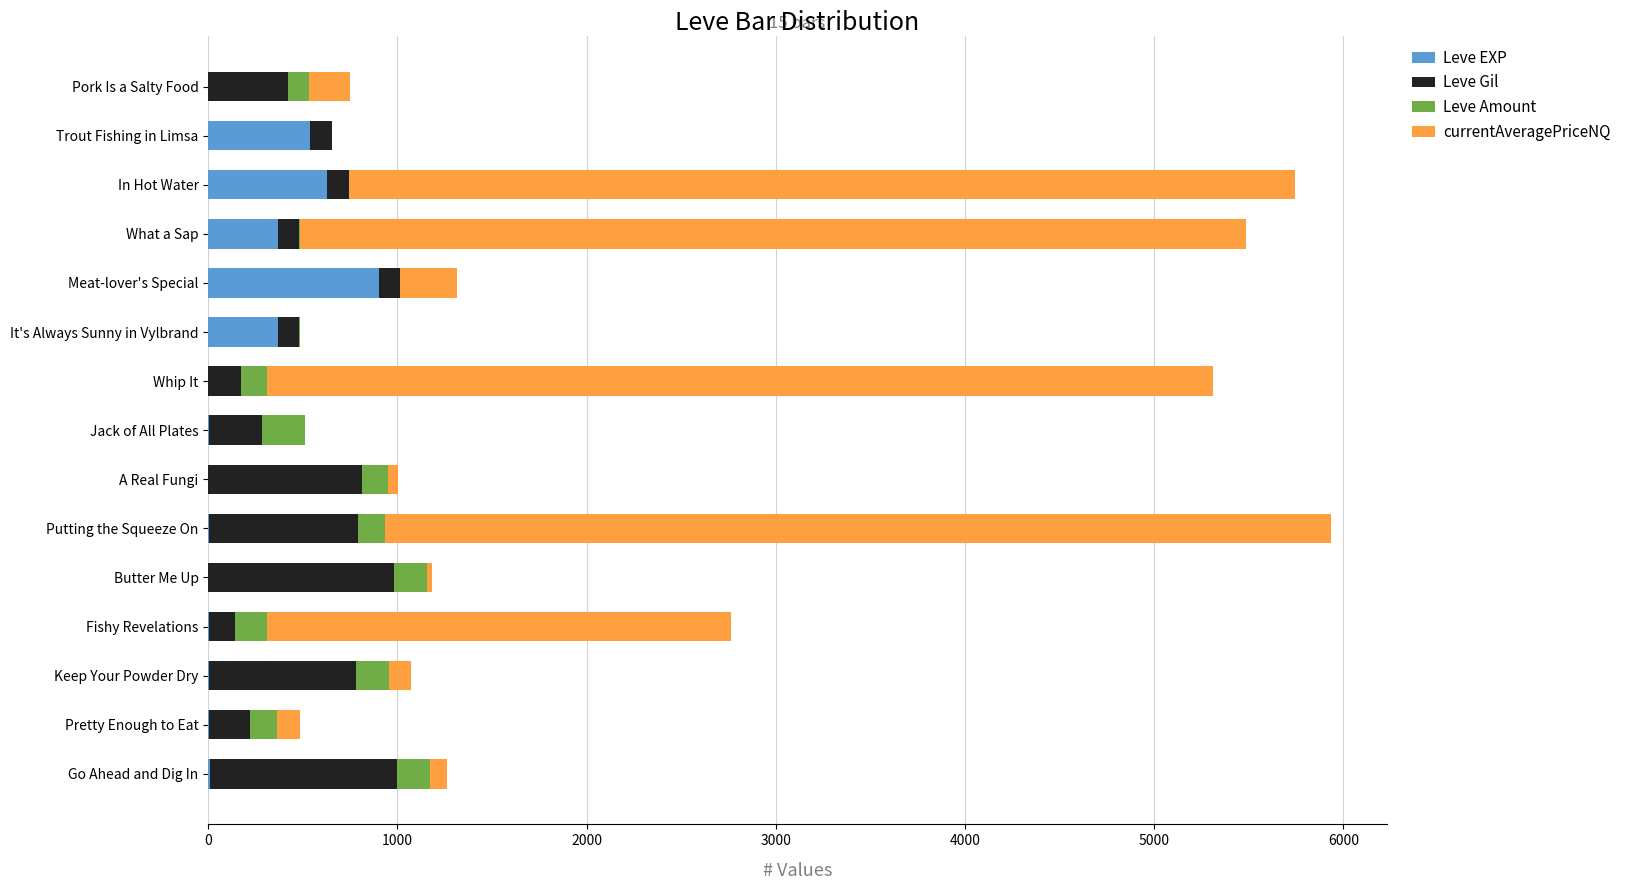

Which category has the highest value in the Leve EXP series?

Meat-lover's Special